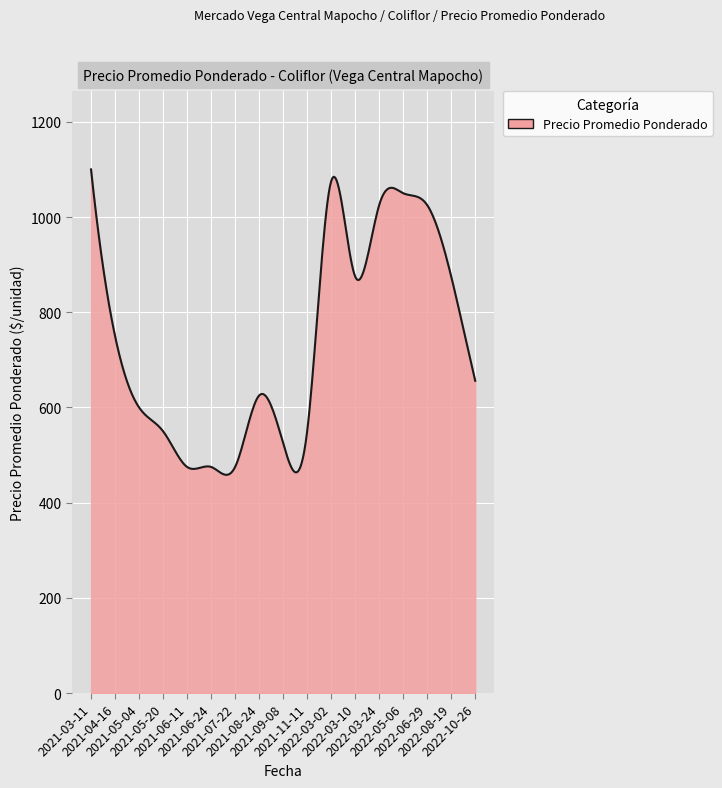

What is the difference between the maximum and minimum values?

641.5